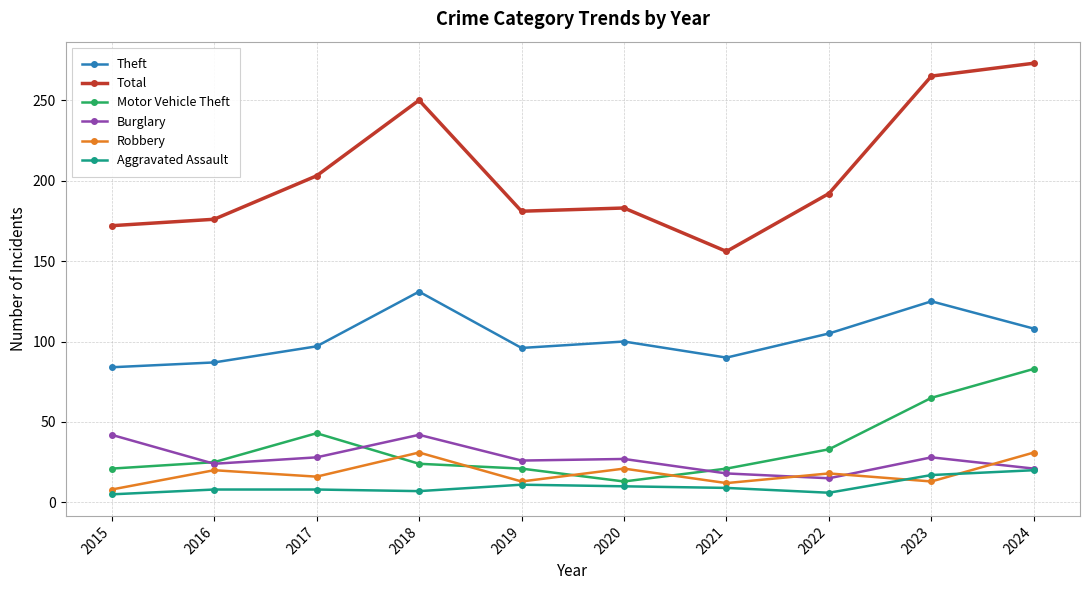

Count the number of categories in the chart.

10